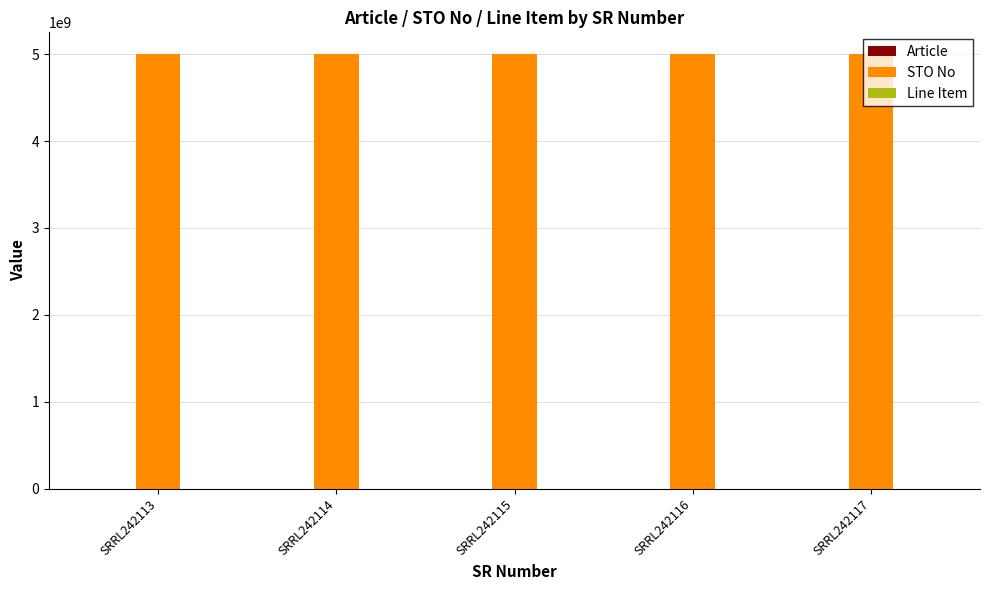

Which series has the largest total across all categories?

STO No